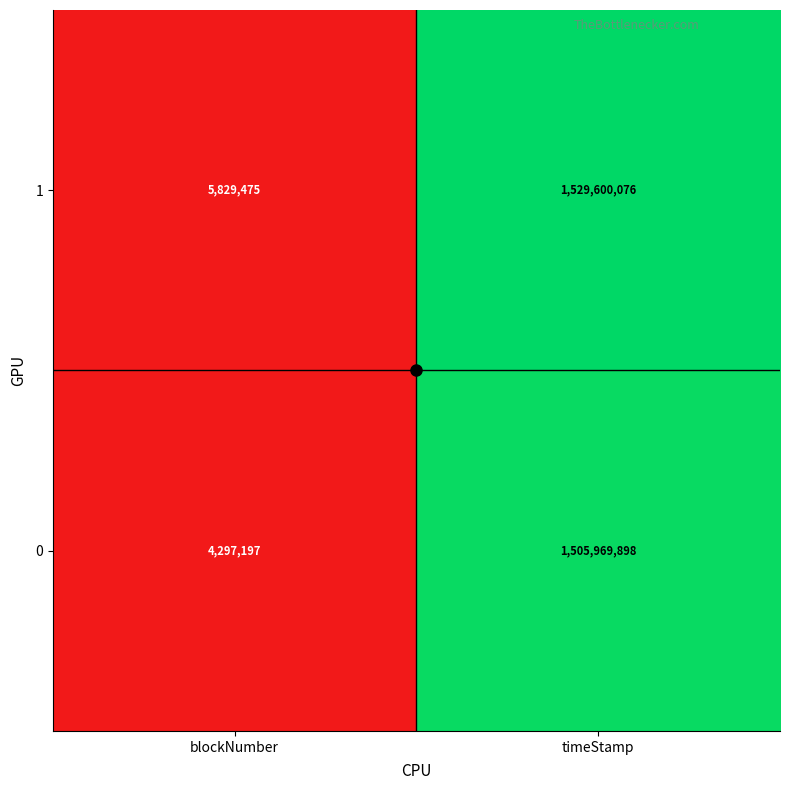

What is the spread (max minus min) of values at timeStamp?

23630178